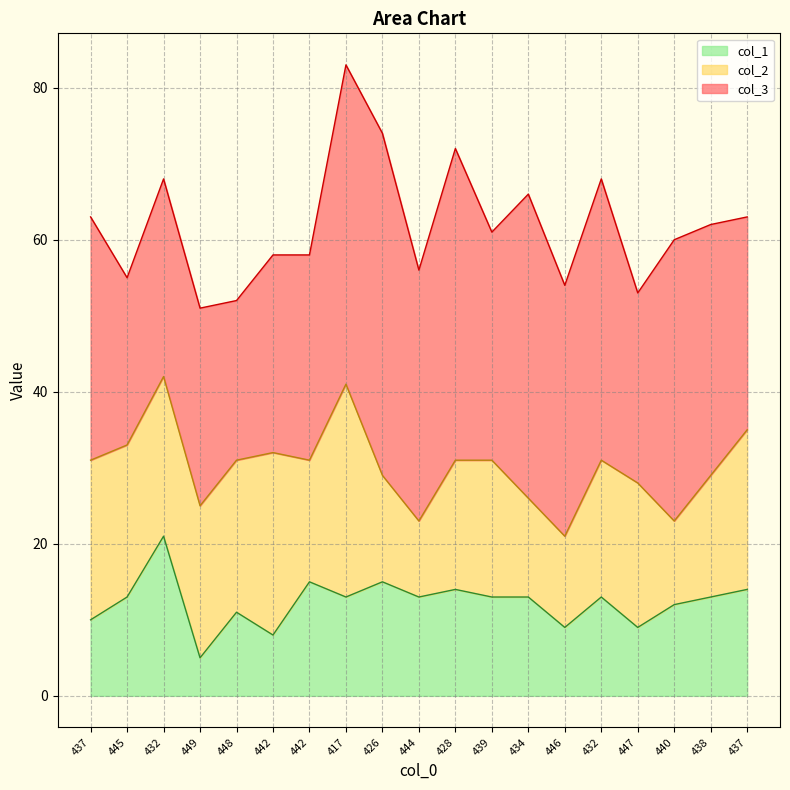

What is the difference between the maximum and minimum values in the col_1 series?

16